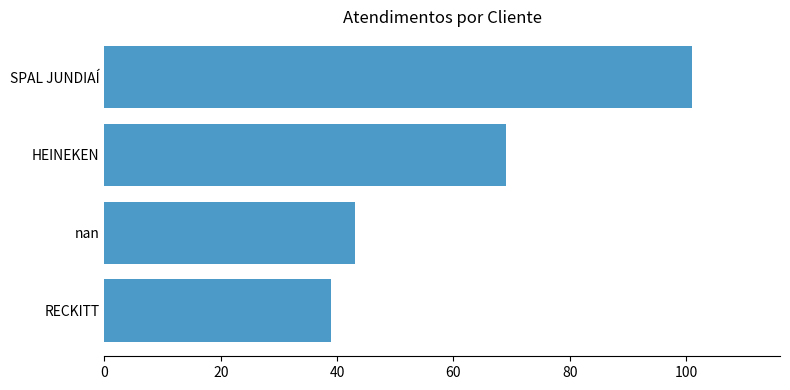

Reading bottom to top, list all the values displayed in this chart.

39	43	69	101